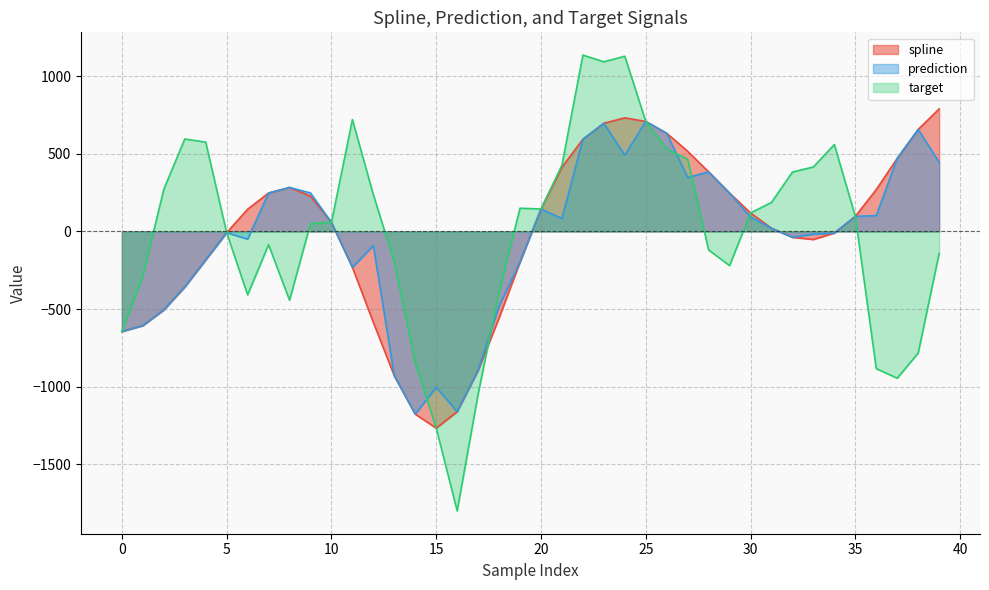

At 20, list the series in order from largest to smallest.

spline, prediction, target